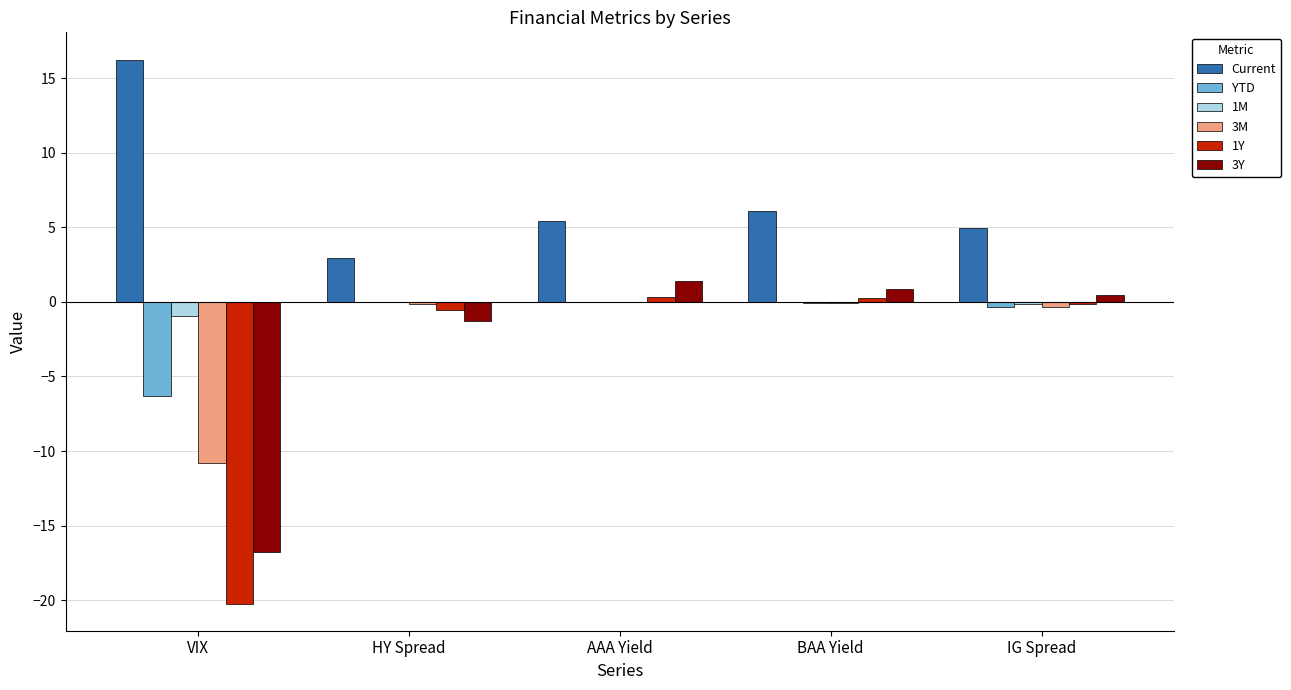

What is the sum of all Current values?

35.7